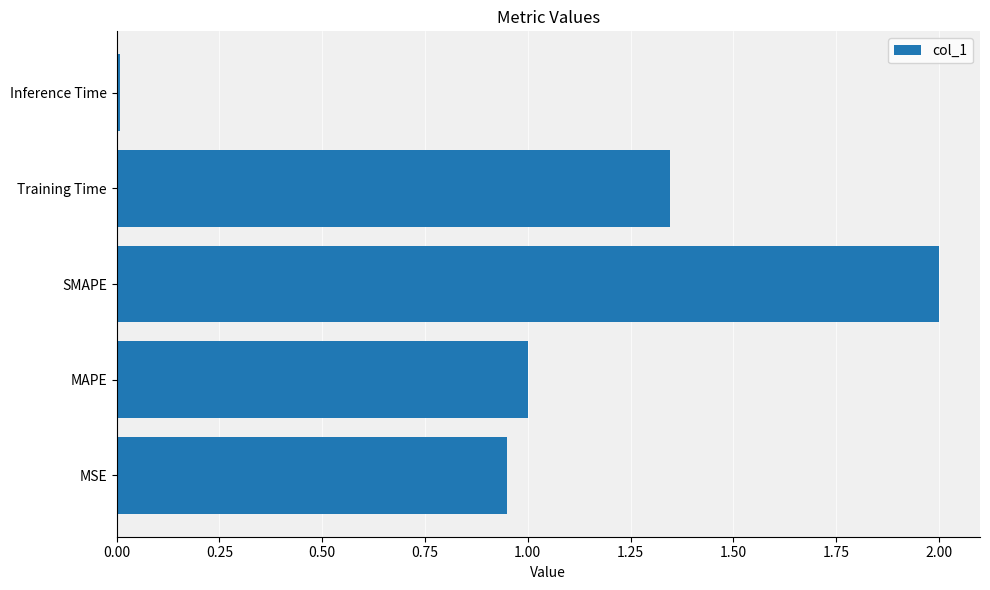

How many bars are there in total?

5